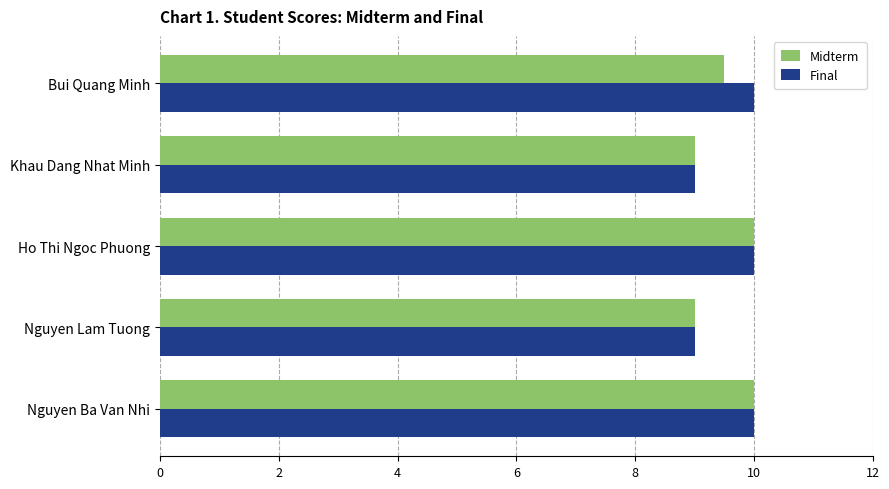

What is the difference between the highest and lowest values at Bui Quang Minh?

0.5